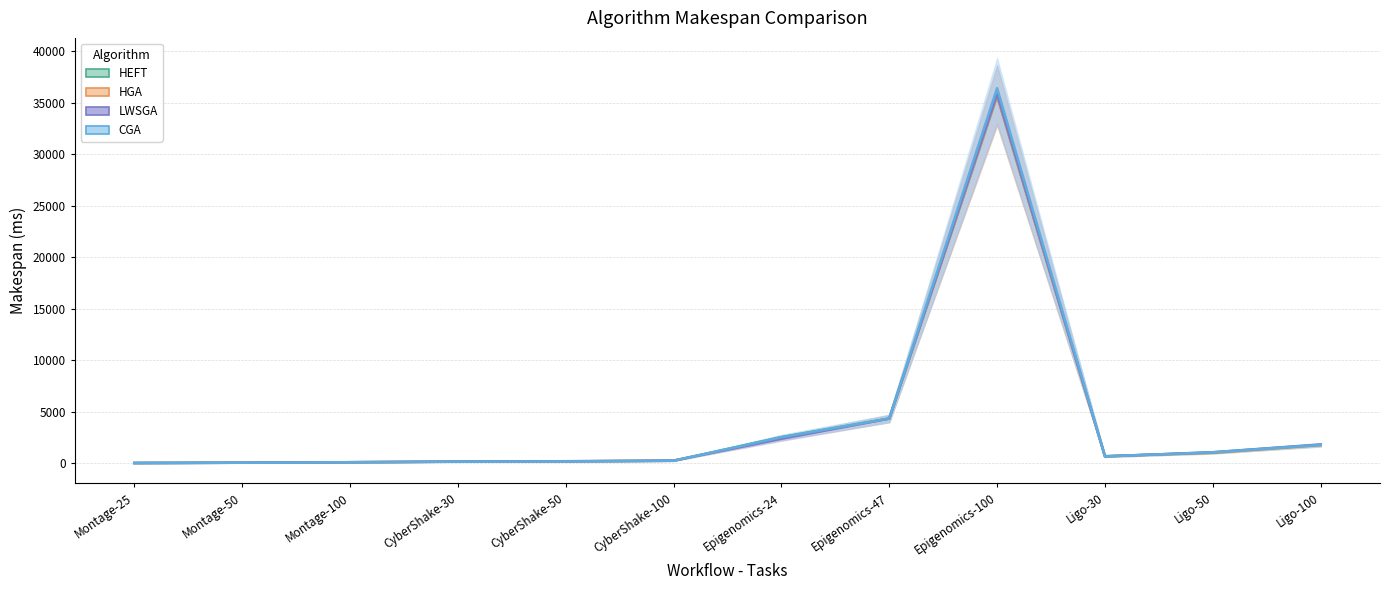

Is this an area chart (filled region under the line)?

No